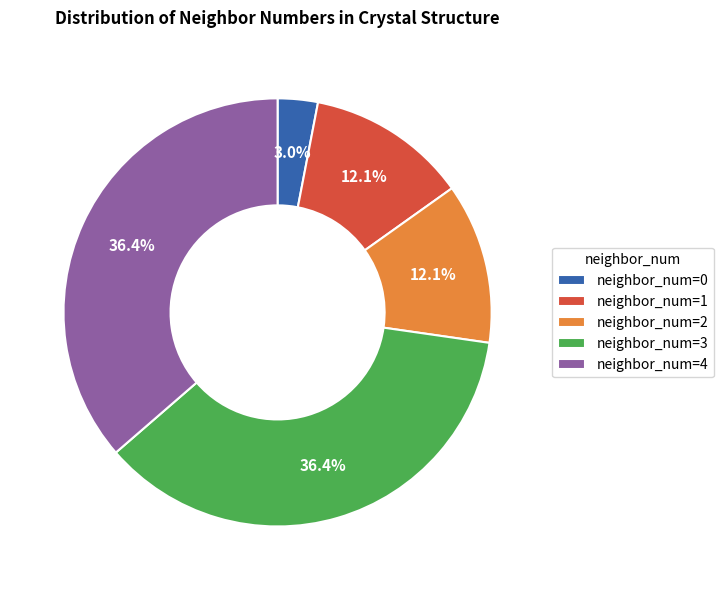

What percentage is NOT represented by neighbor_num=4?

63.6%